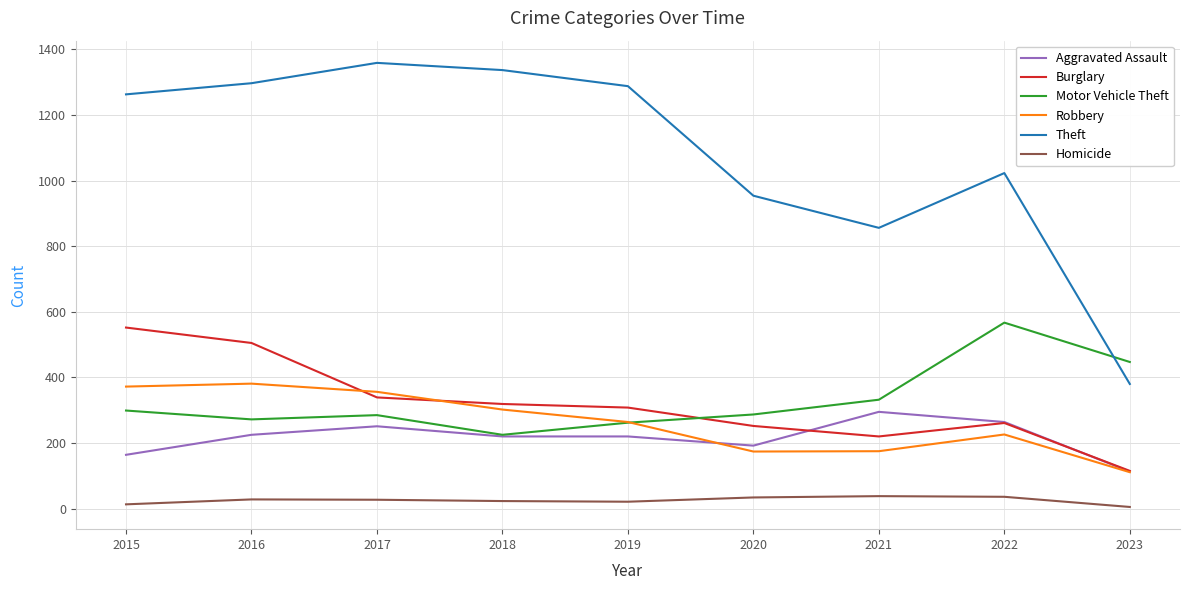

What value does the Burglary series have at 2020?

252